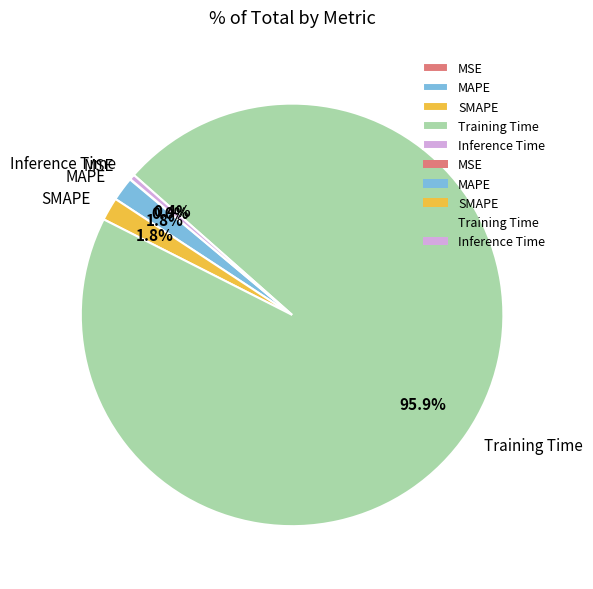

What percentage is NOT represented by MAPE?

98.2%